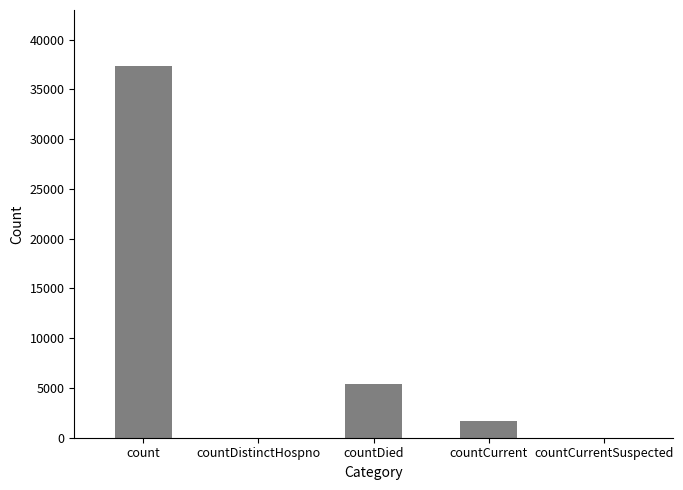

Is it true that the value at countDistinctHospno is 11806?

False